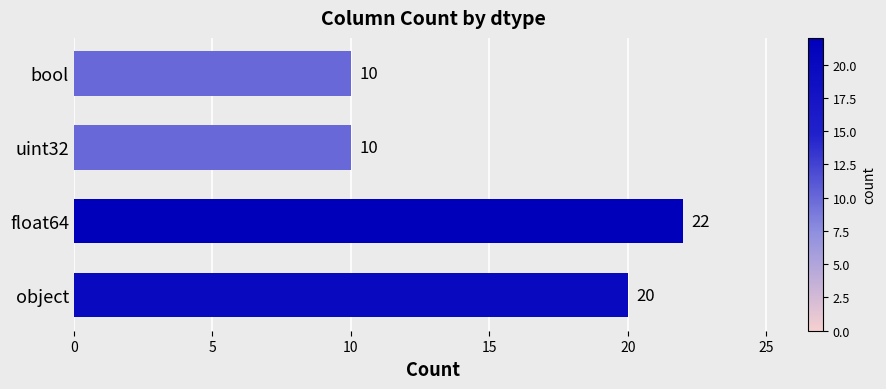

Reading bottom to top, what are all the values shown in this chart?

object=20	float64=22	uint32=10	bool=10